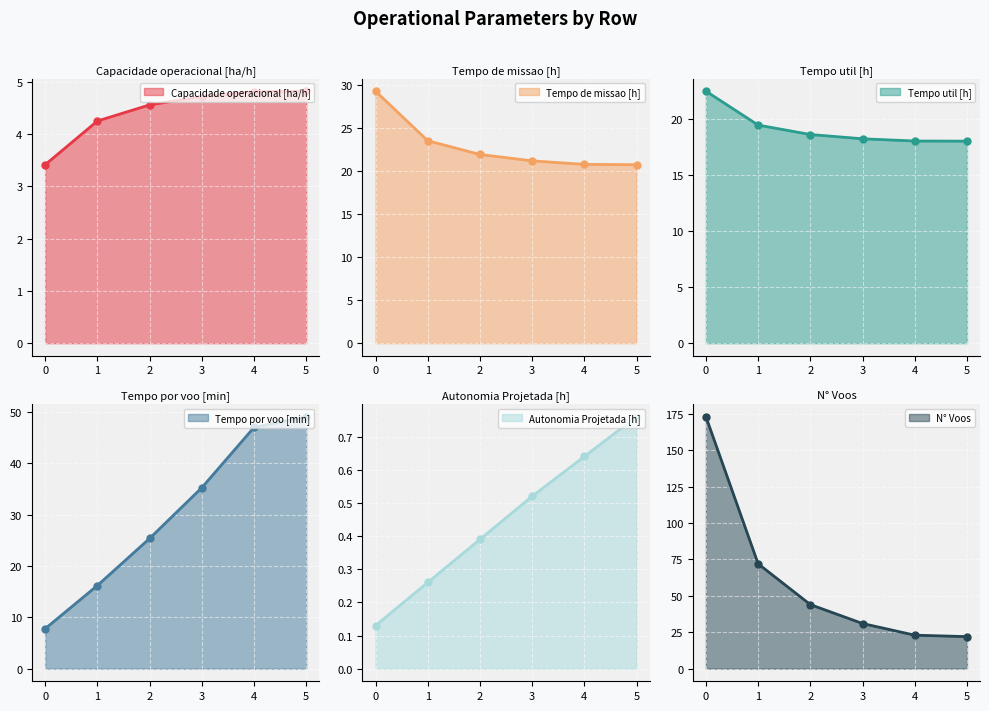

What are all the series names shown in the legend?

Capacidade operacional [ha/h], Tempo de missao [h], Tempo util [h], Tempo por voo [min], Autonomia Projetada [h], N° Voos